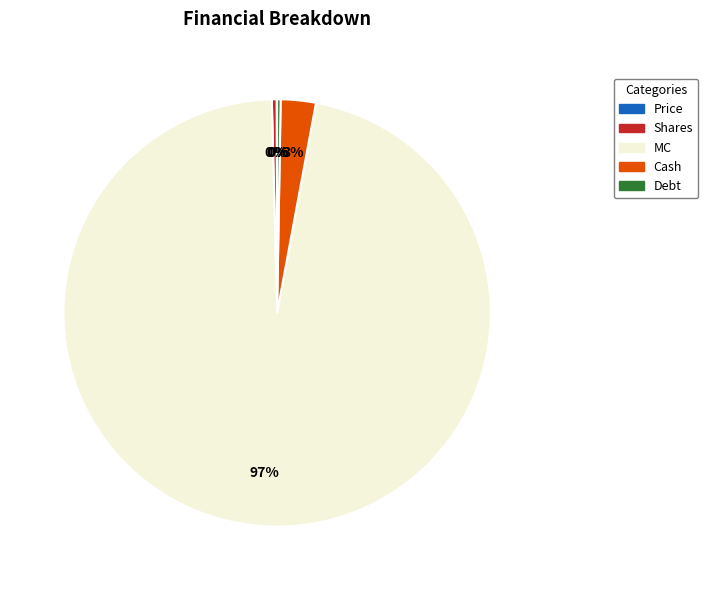

Which slice is the largest?

MC